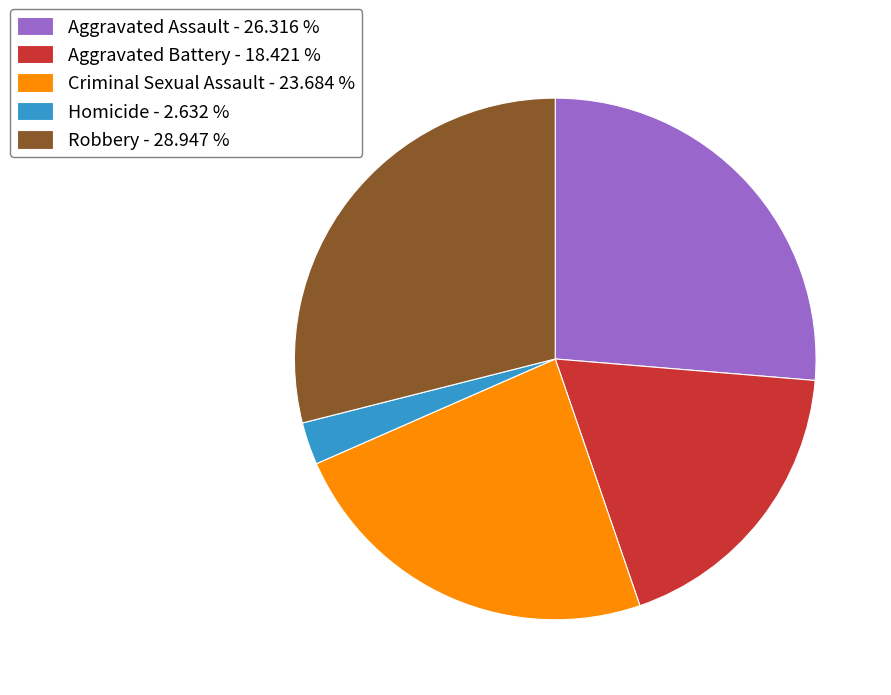

Rank the categories by value from lowest to highest.

Homicide, Aggravated Battery, Criminal Sexual Assault, Aggravated Assault, Robbery